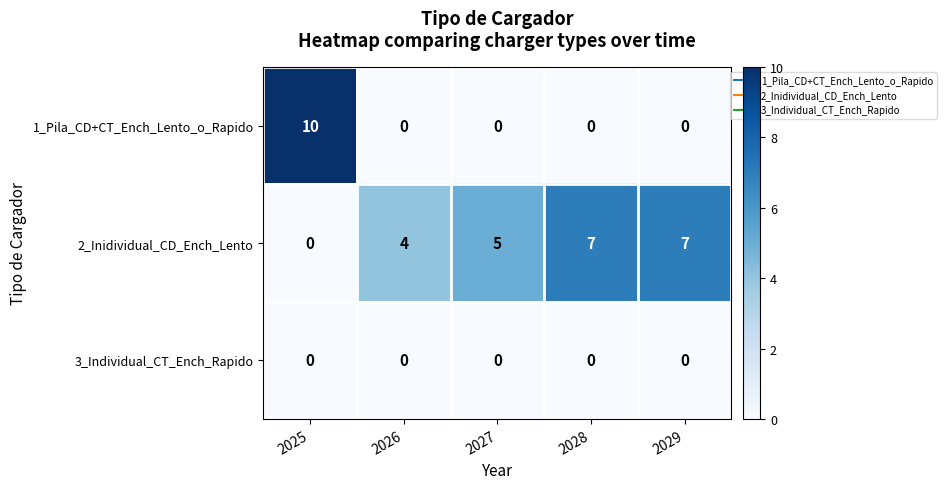

Where is 2_Inidividual_CD_Ench_Lento nearest to the value 3?

2026